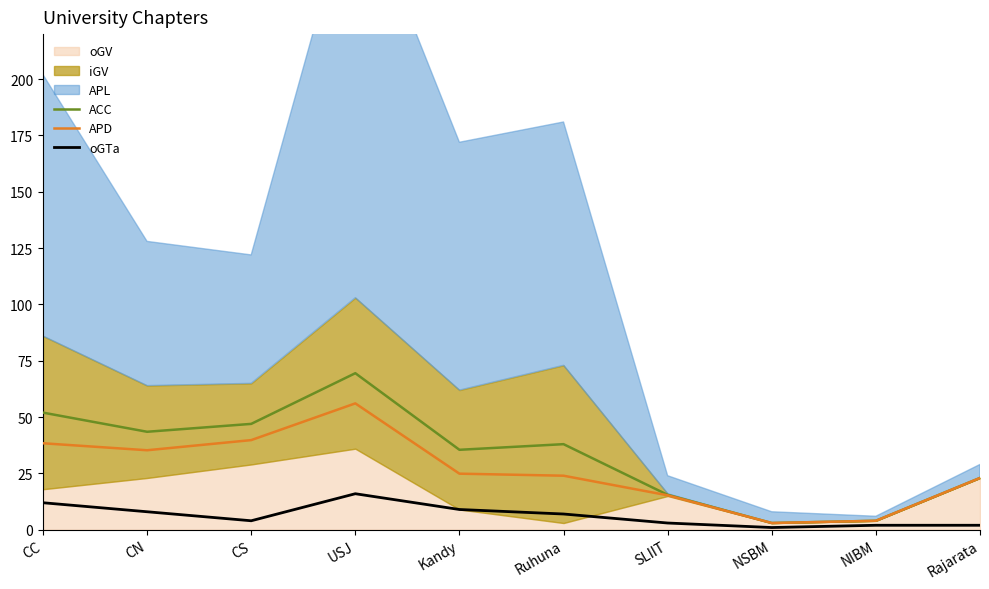

How many interior local valleys does the APD series have?

2